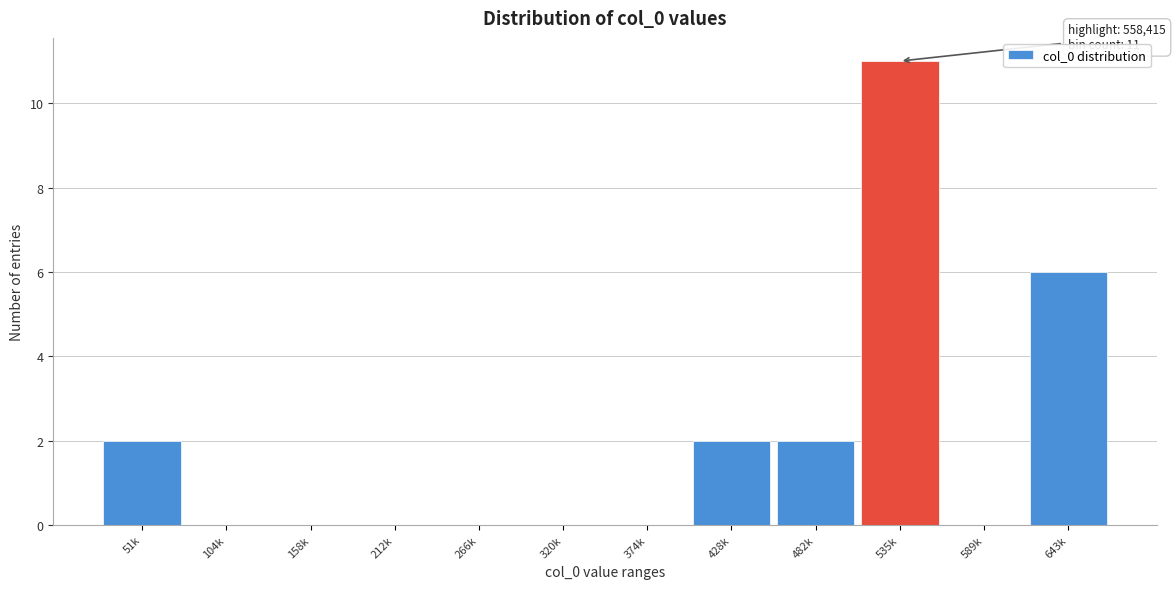

Reading left to right, extract all data points from this chart.

51k=2	104k=0	158k=0	212k=0	266k=0	320k=0	374k=0	428k=2	482k=2	535k=11	589k=0	643k=6